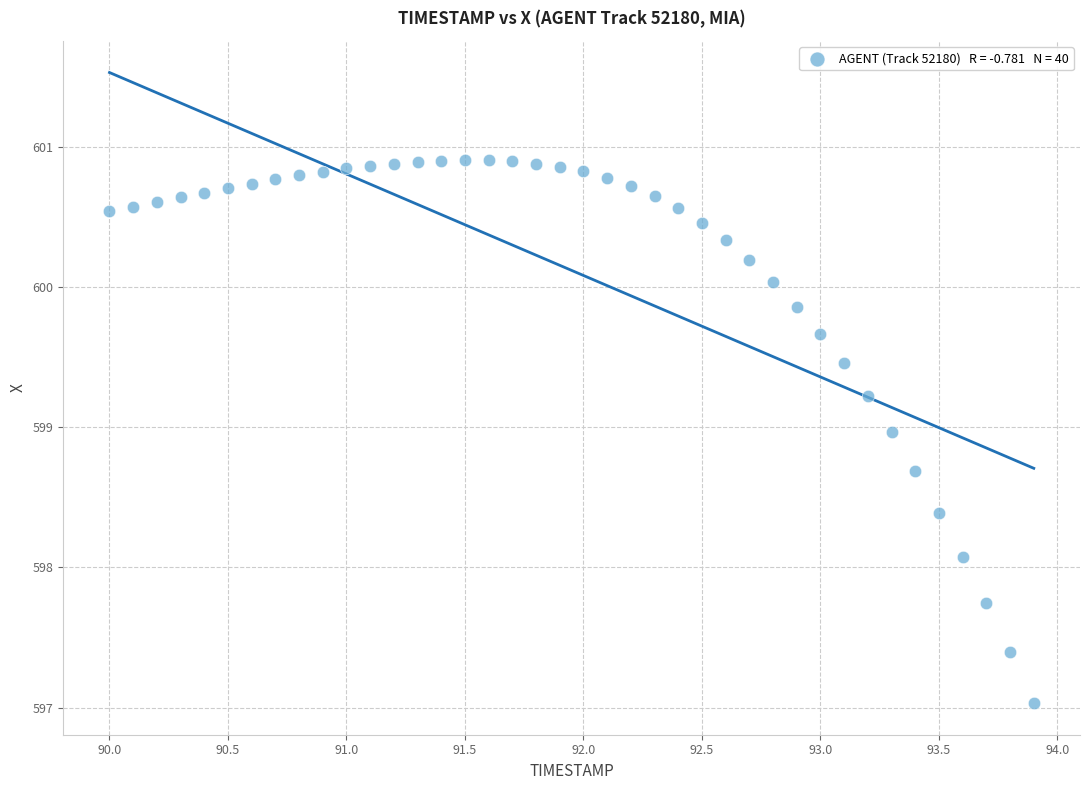

What is the range of X values (max minus min)?

3.9